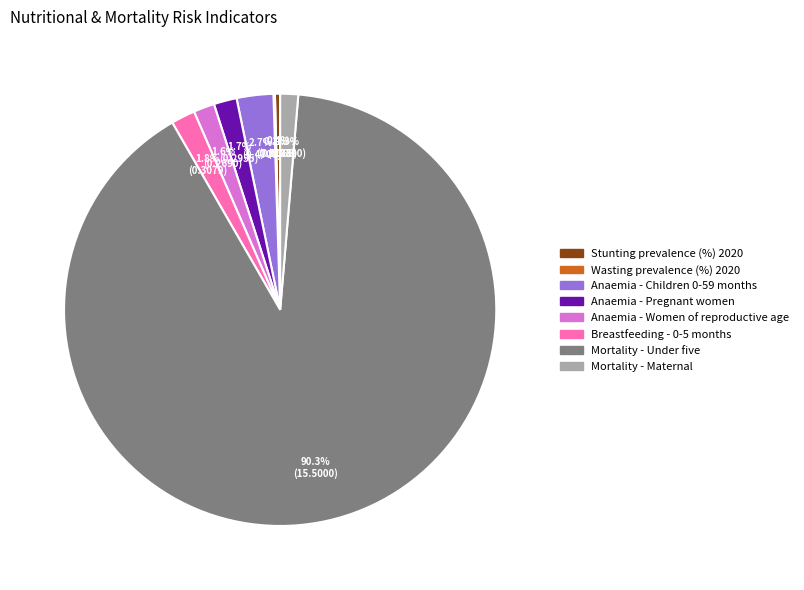

The Mortality - Under five slice represents 90% of the pie. True or false?

True